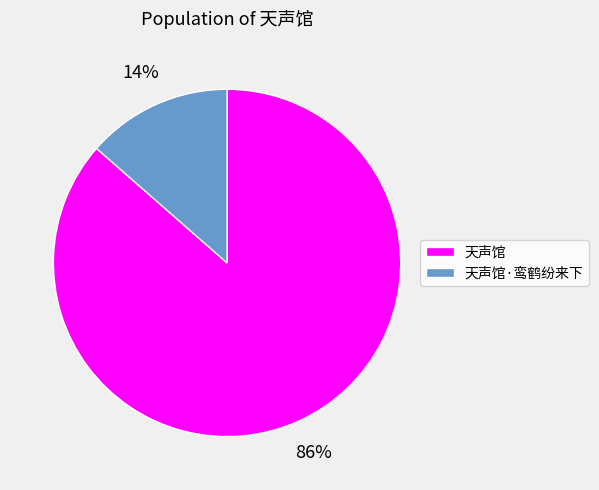

To the nearest percent, what is the average slice percentage?

50%